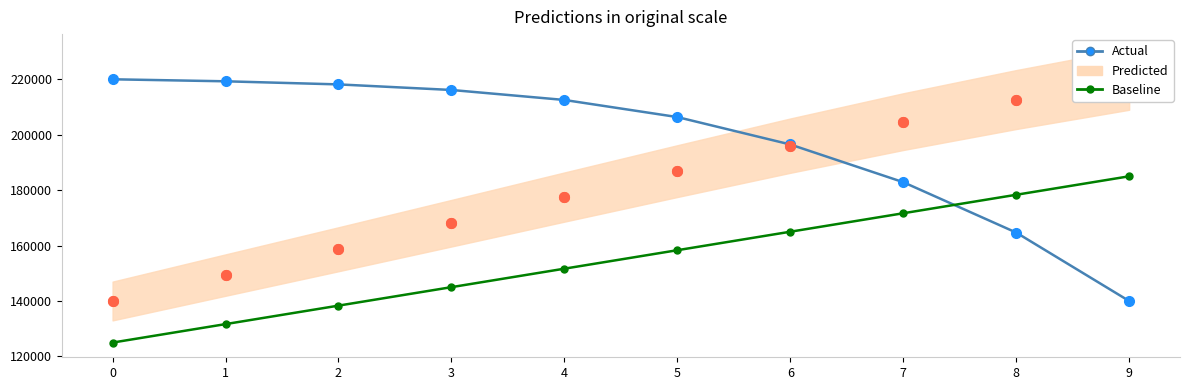

What is the difference between the maximum and minimum values in the X series?

80000.0